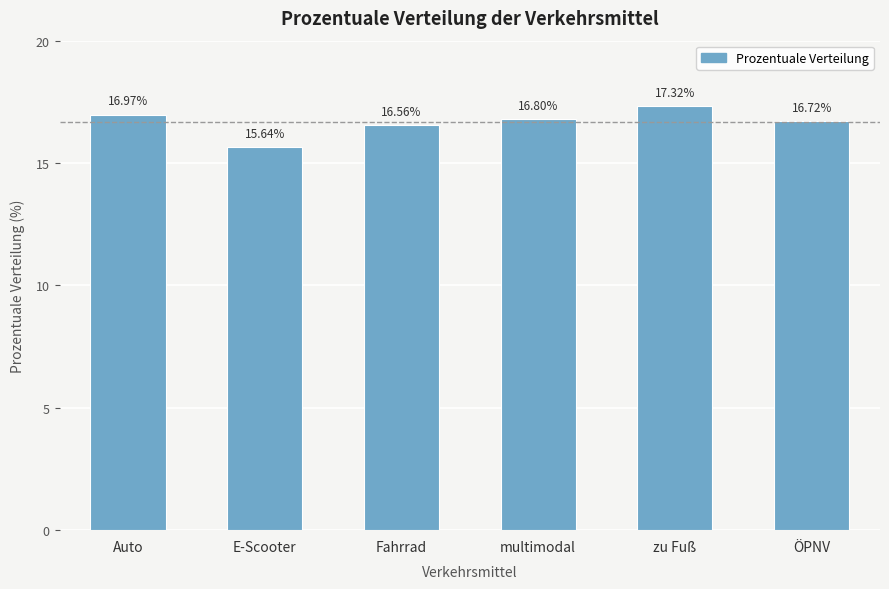

What is the average value?

16.7